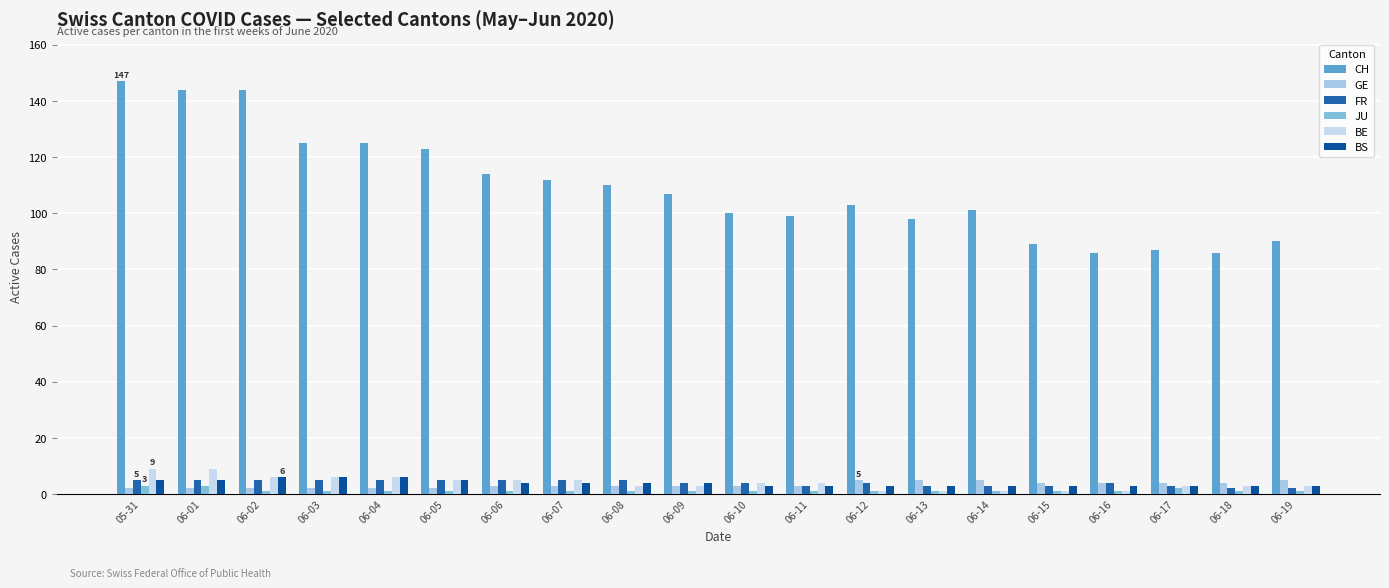

The BE series shows 9 at 06-01. True or false?

True